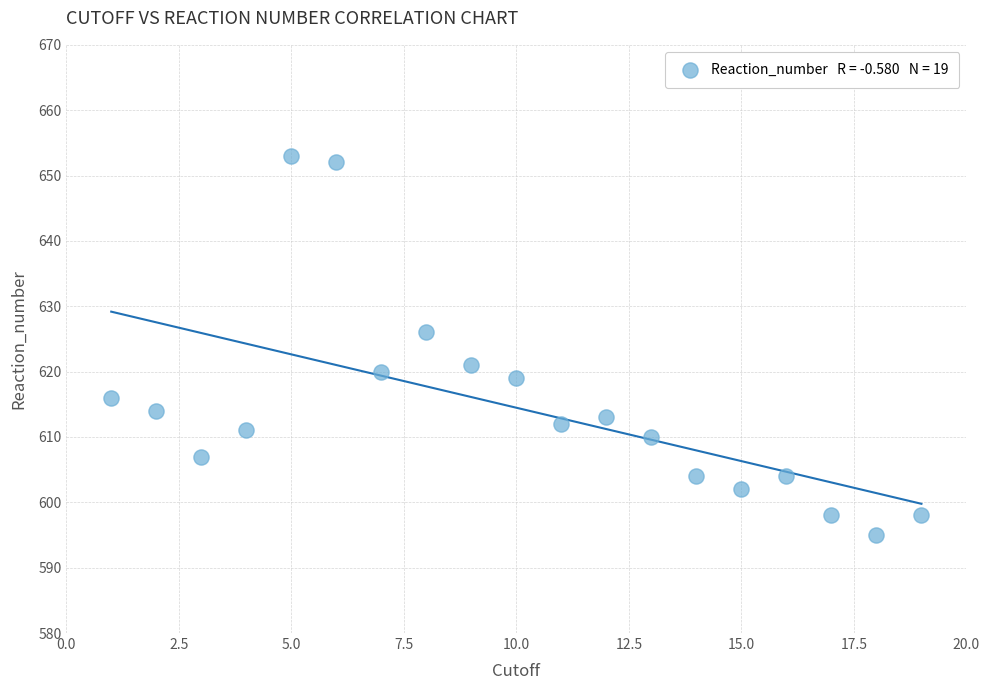

What is the range of X values (max minus min)?

18